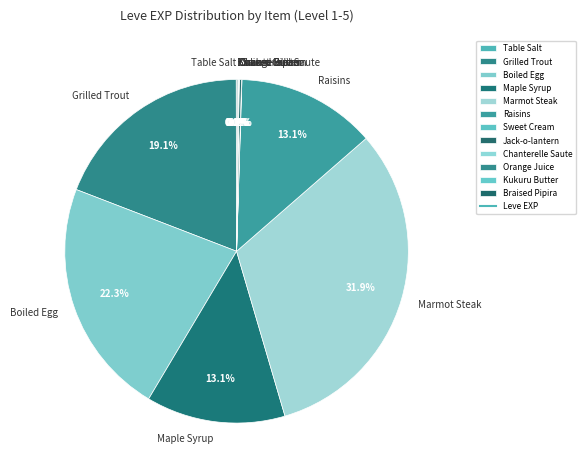

To the nearest percent, what is the average slice percentage?

8%